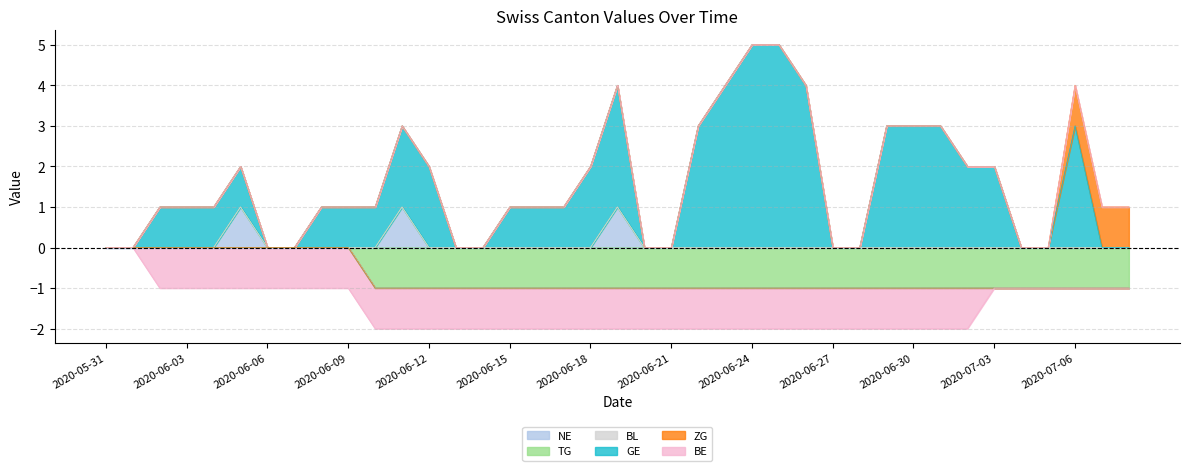

True or false: GE has a value of 3 at 2020-07-03.

False